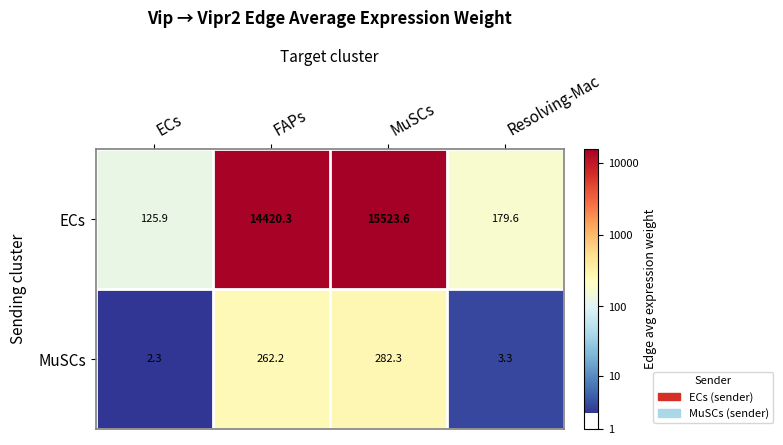

Between ECs and Resolving-Mac, which series saw the biggest shift?

ECs